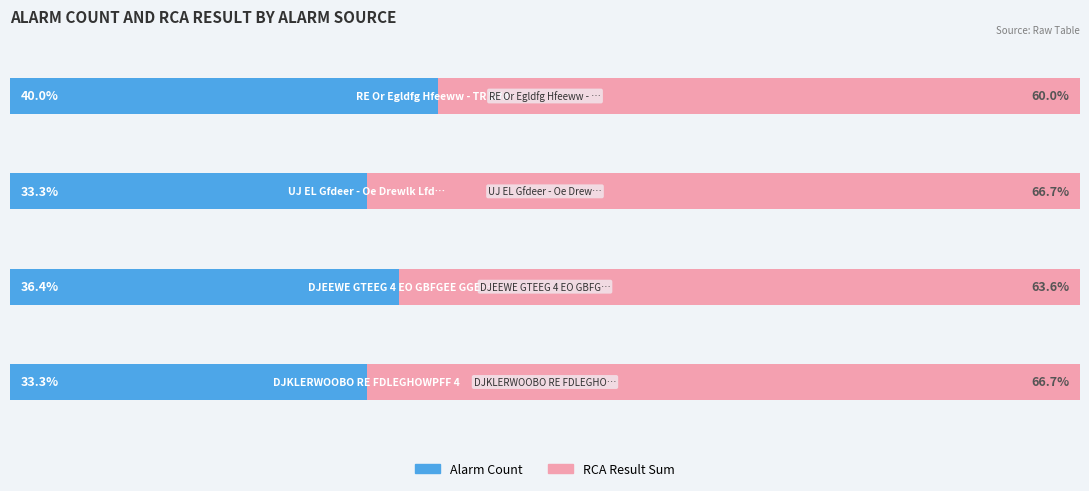

What are all the series names shown in the legend?

Alarm Count, RCA Result Sum